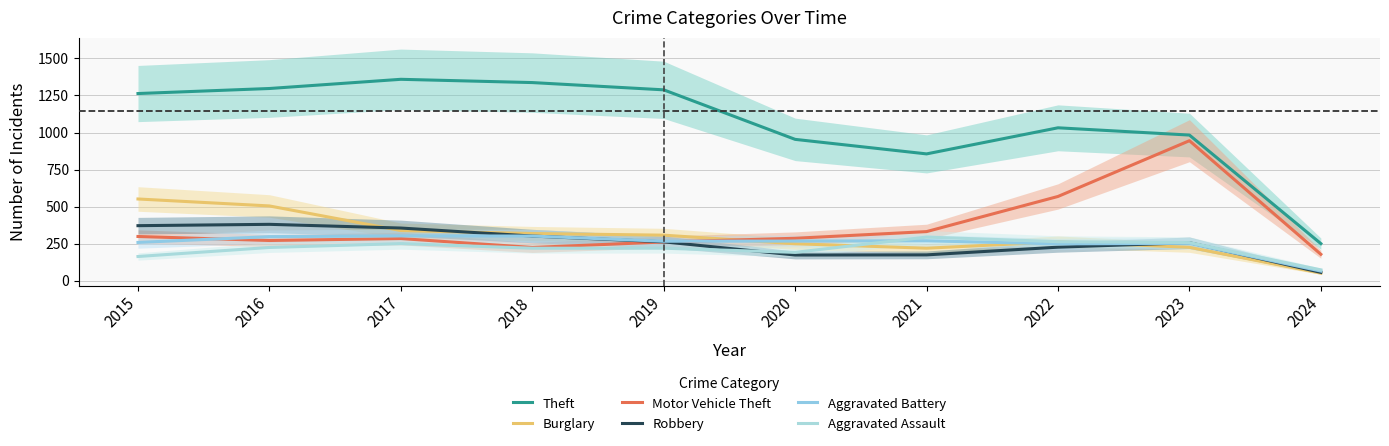

Which series has the largest range (max minus min)?

Theft